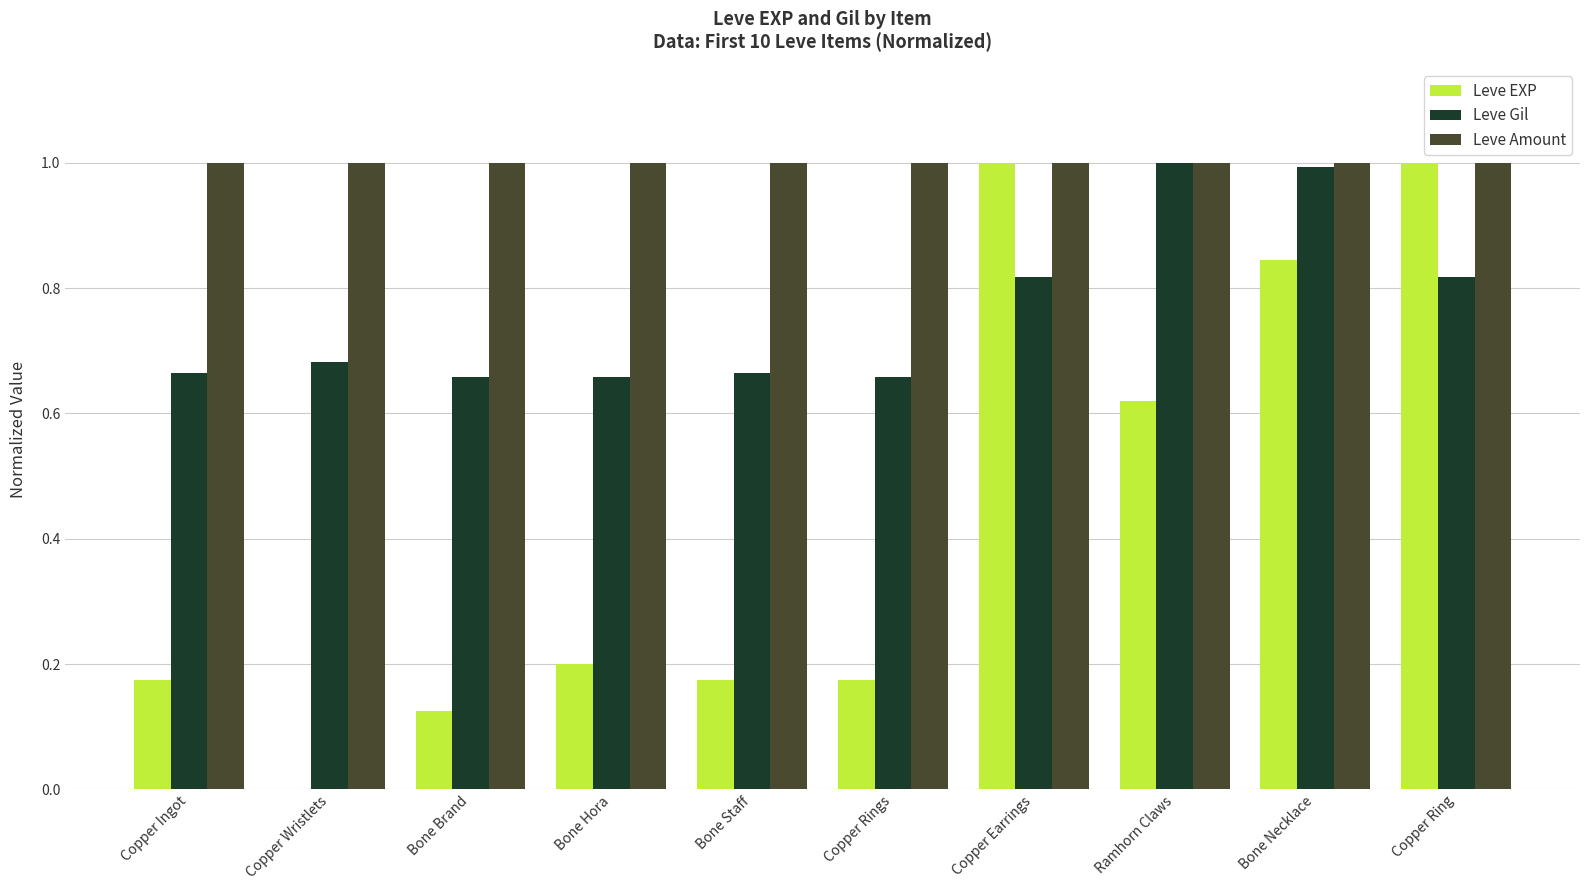

True or false: Leve EXP has a value of 0.5 at Copper Earrings.

False